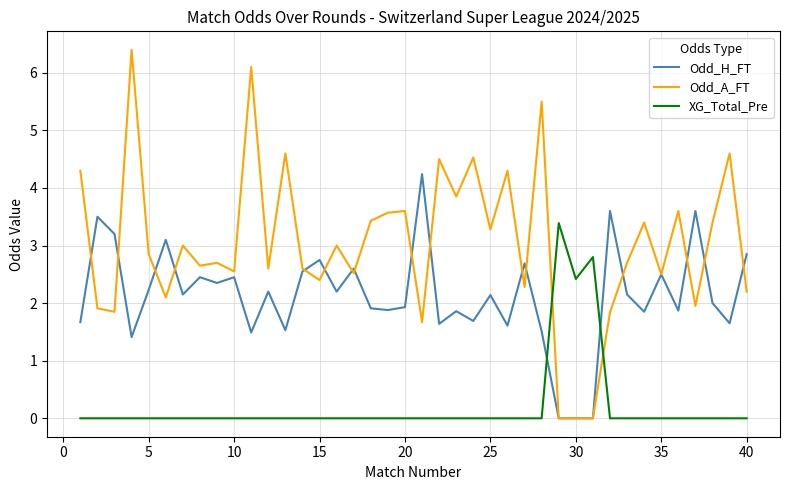

After their last crossing, which series has the higher values: Odd_H_FT or Odd_A_FT?

Odd_H_FT